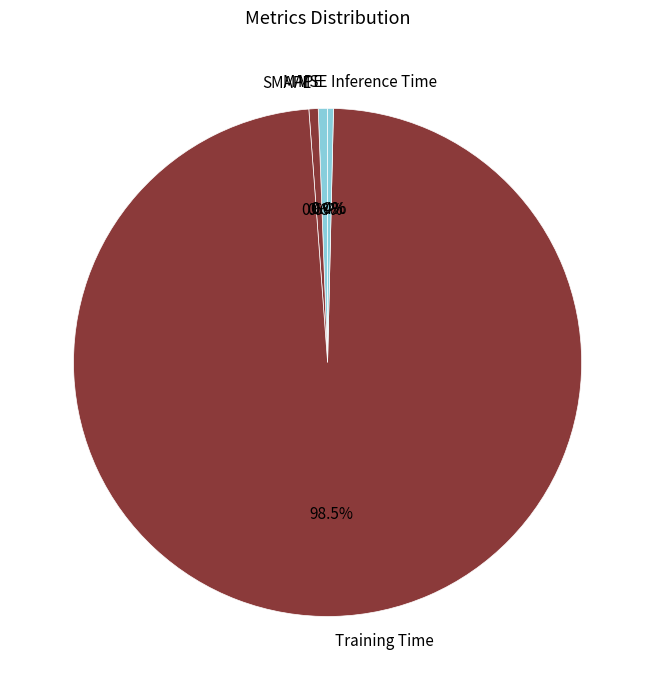

Which has a higher value, Inference Time or Training Time?

Training Time